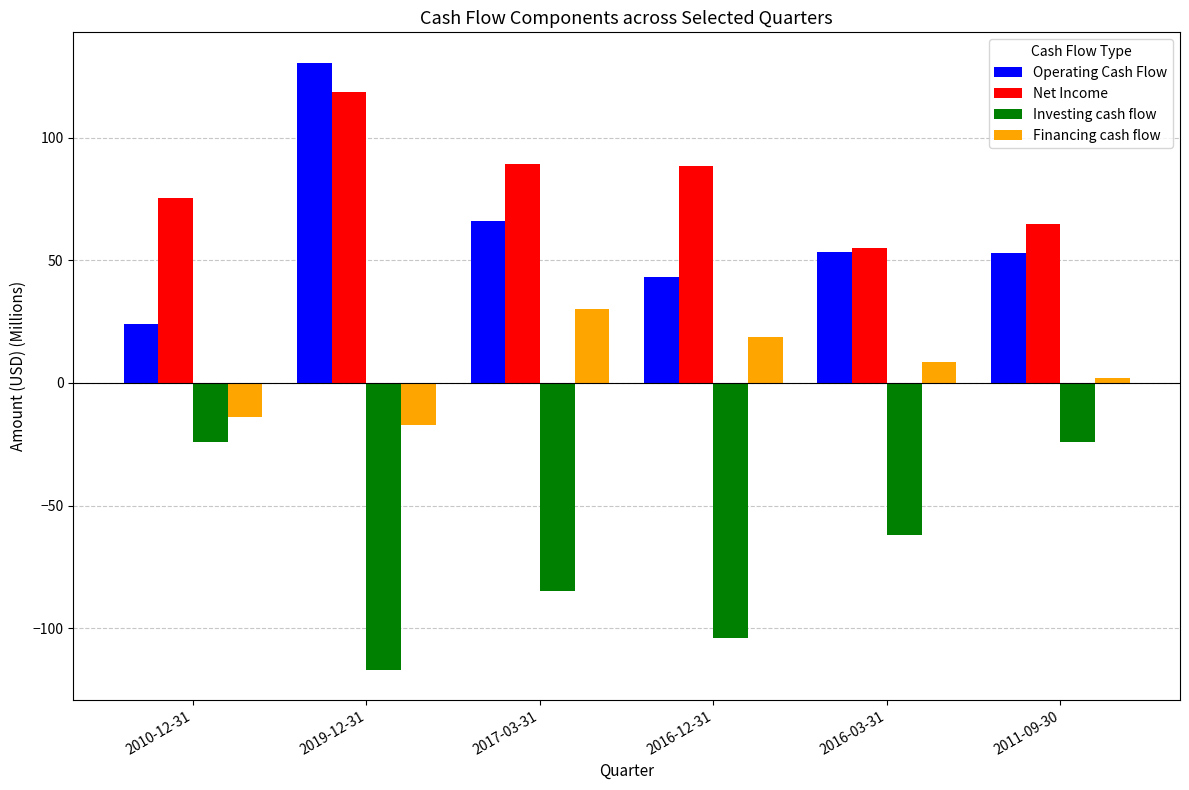

What is the average value of the Operating Cash Flow series?

61.8